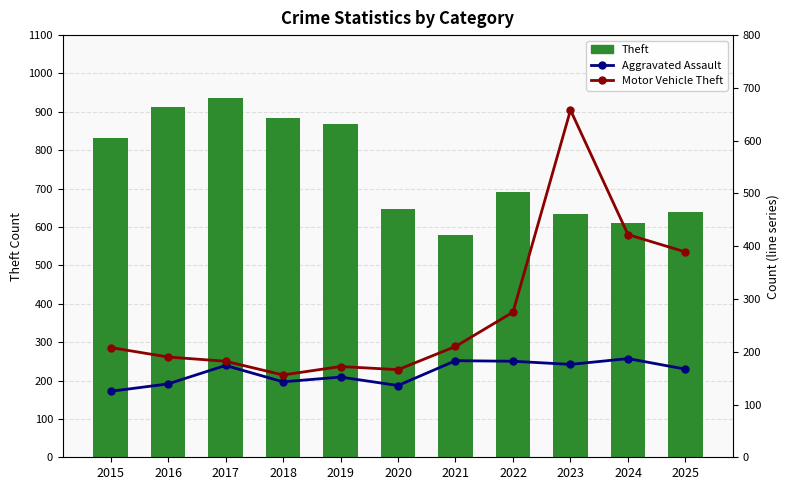

What is the lowest value of the Theft series?

579